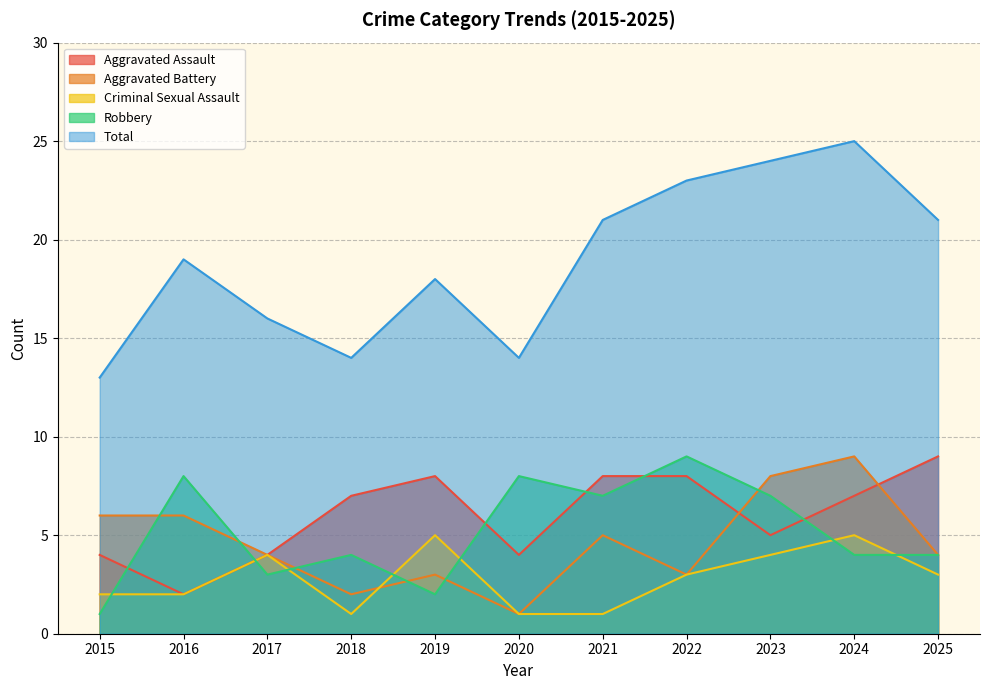

True or false: Aggravated Assault and Criminal Sexual Assault cross at least once.

False